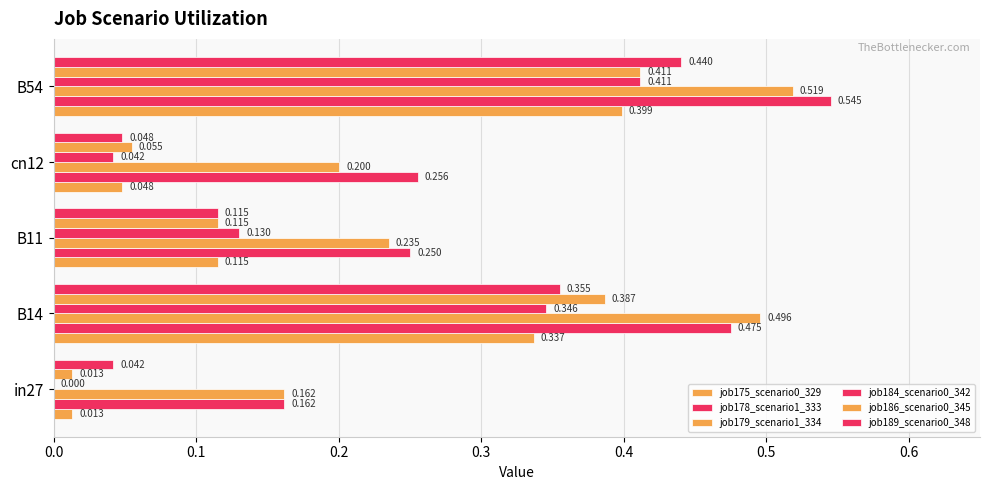

How many series are shown in this chart?

6